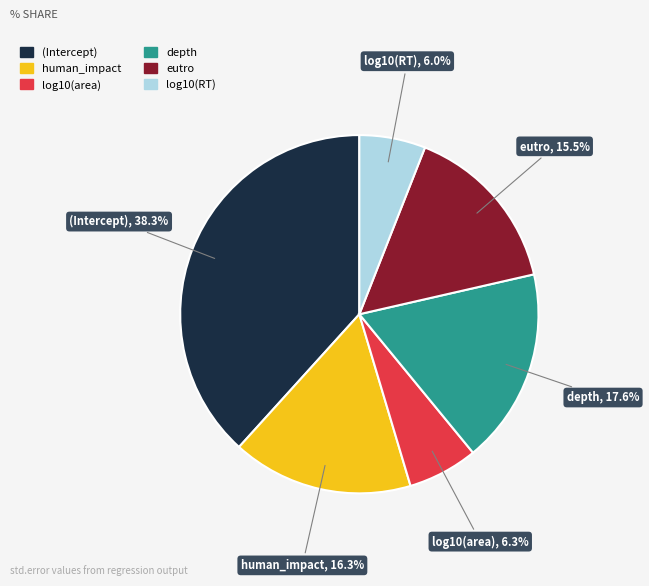

What percentage do human_impact and (Intercept) together represent?

54.6%